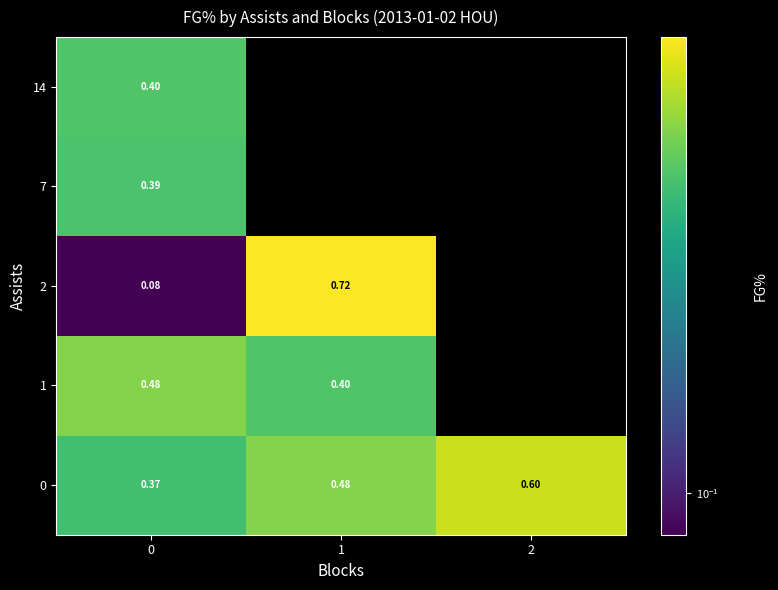

Is the value of row_2 at 2 greater than the value of row_0 at 1?

No